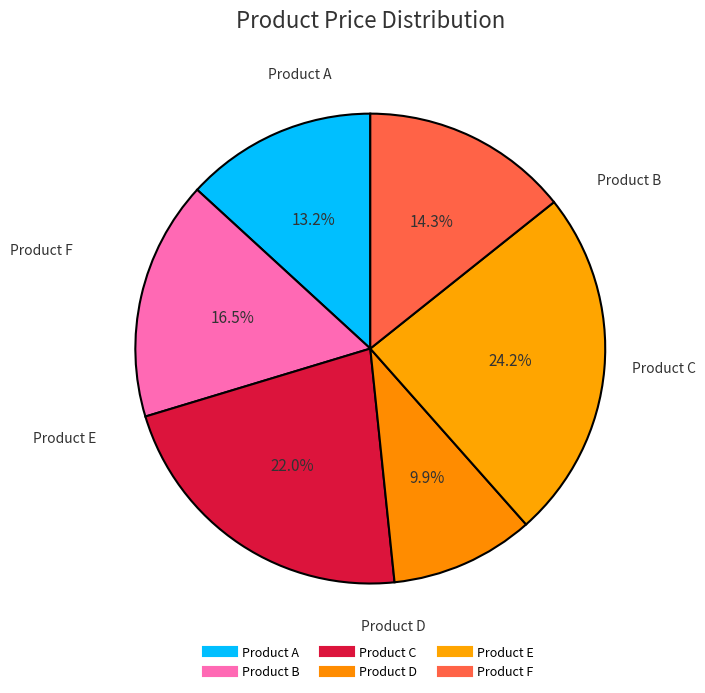

What portion of the pie excludes Product B?

83.5%